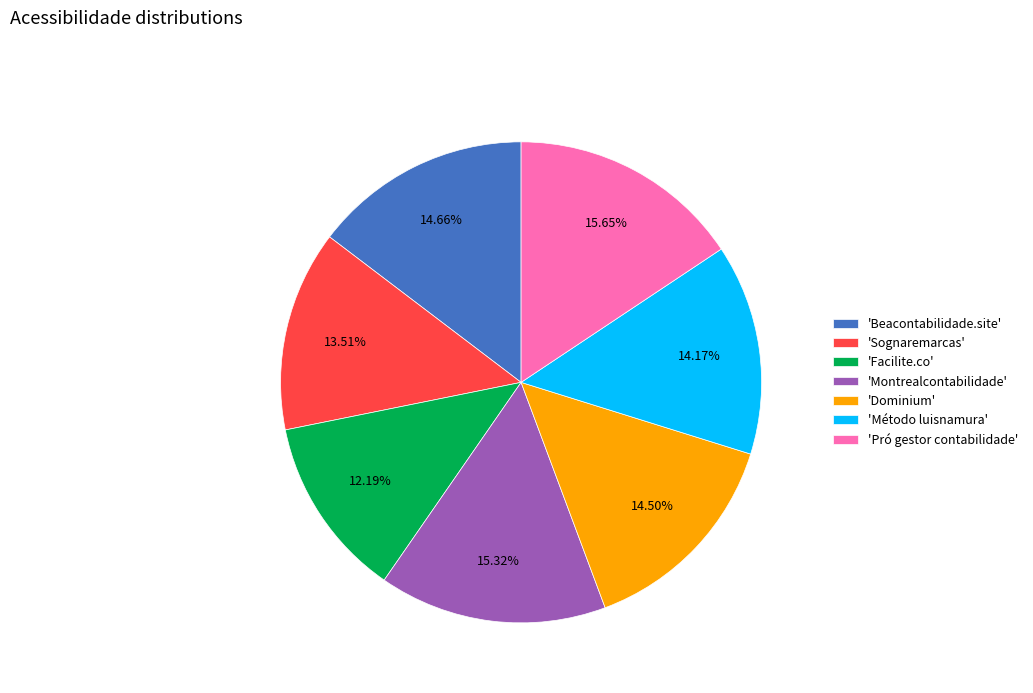

Do 'Montrealcontabilidade' and 'Sognaremarcas' together represent more than half of the pie?

No